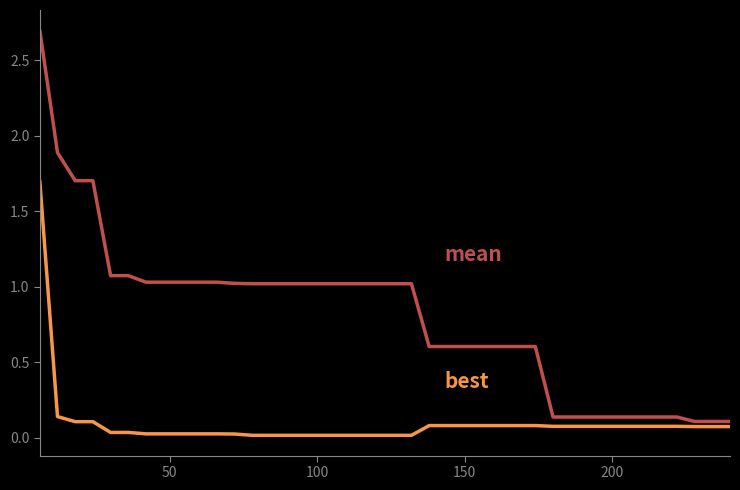

What is the greatest value displayed?

2.7